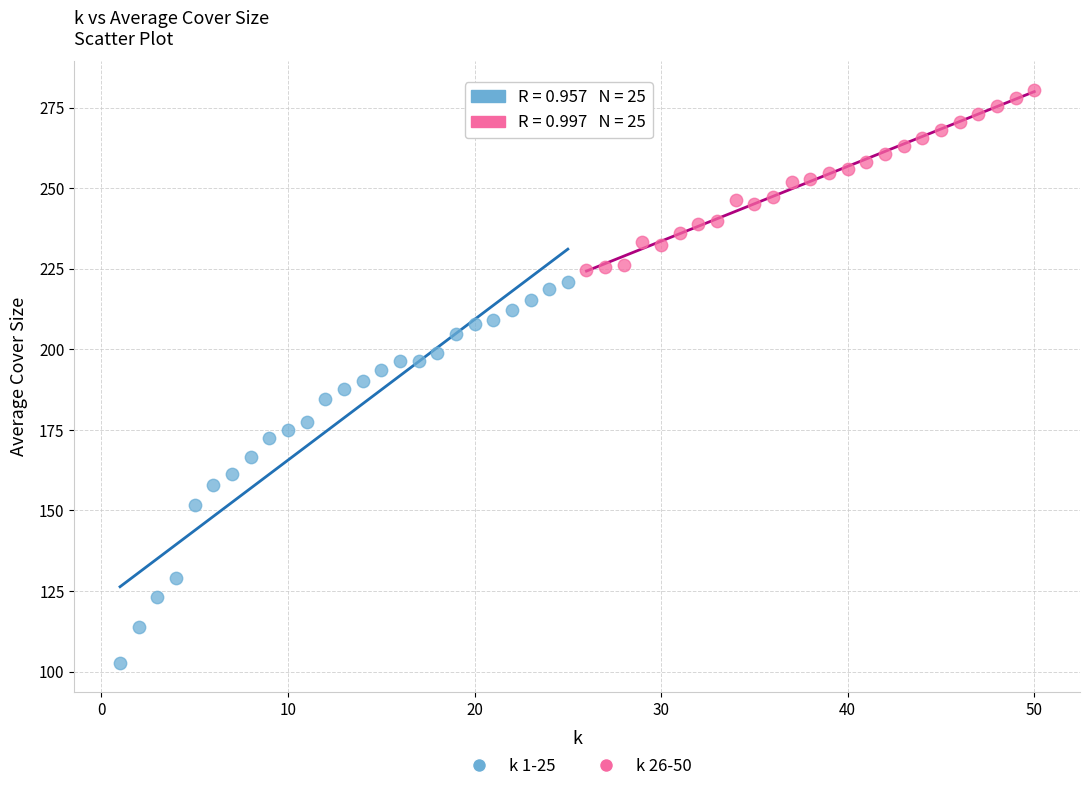

Which series reaches the maximum Y coordinate?

k 26-50